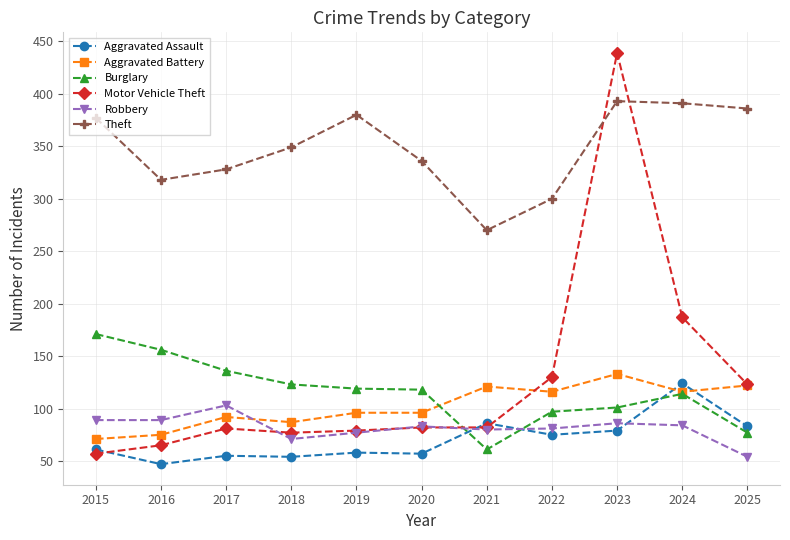

What is the maximum value shown in the chart?

439